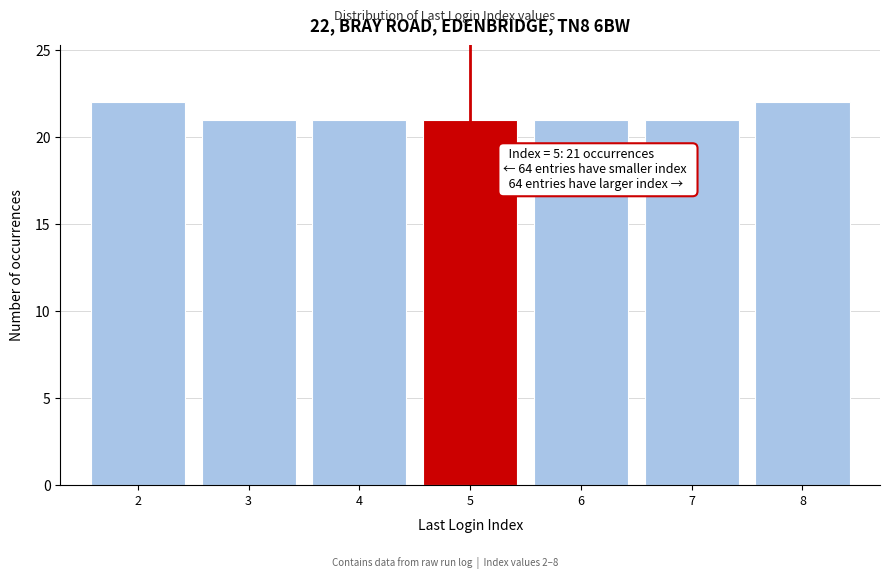

Reading right to left, extract all data points from this chart.

22	21	21	21	21	21	22